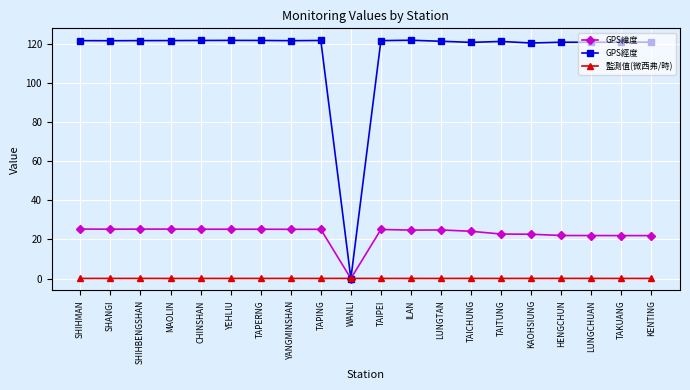

Which series has the largest range (max minus min)?

GPS經度